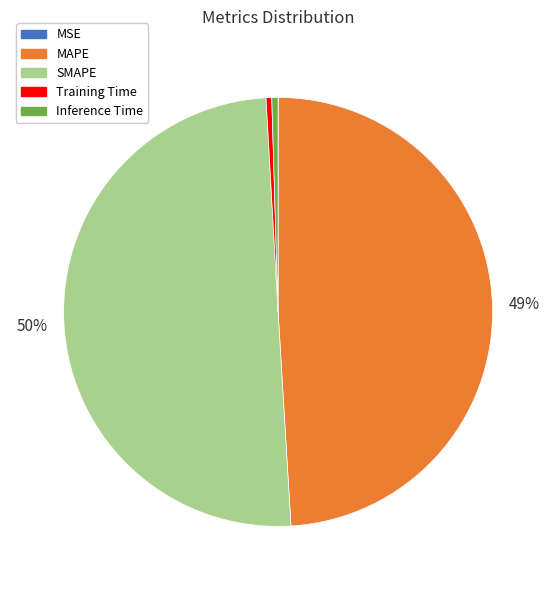

What is the majority slice?

SMAPE